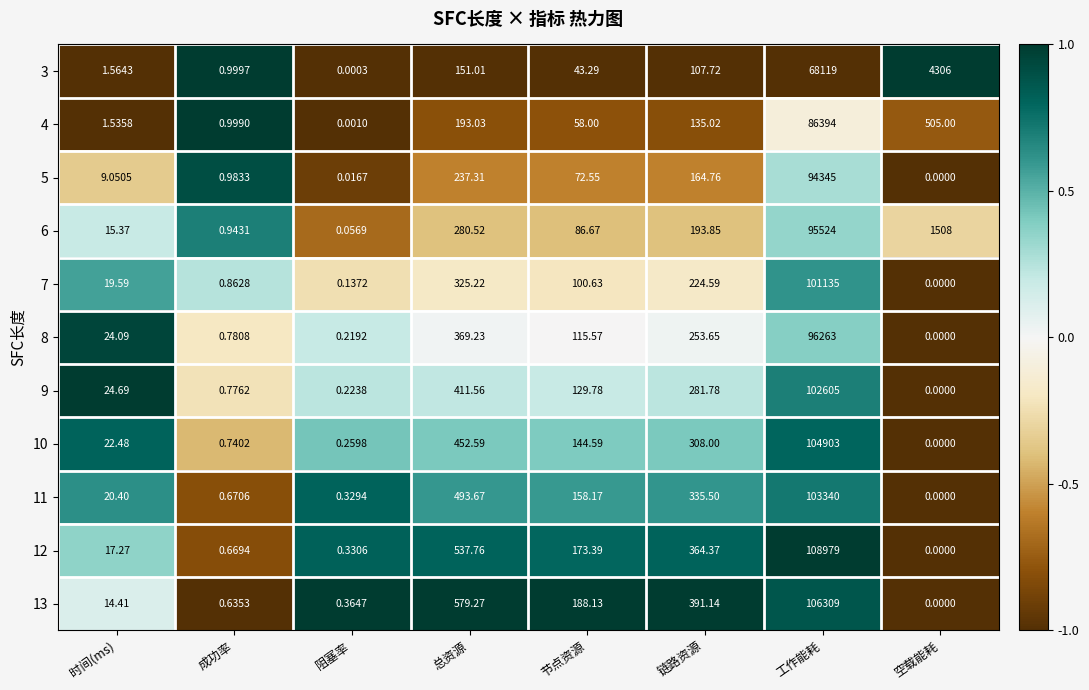

How many positive values does the 7 series have?

7